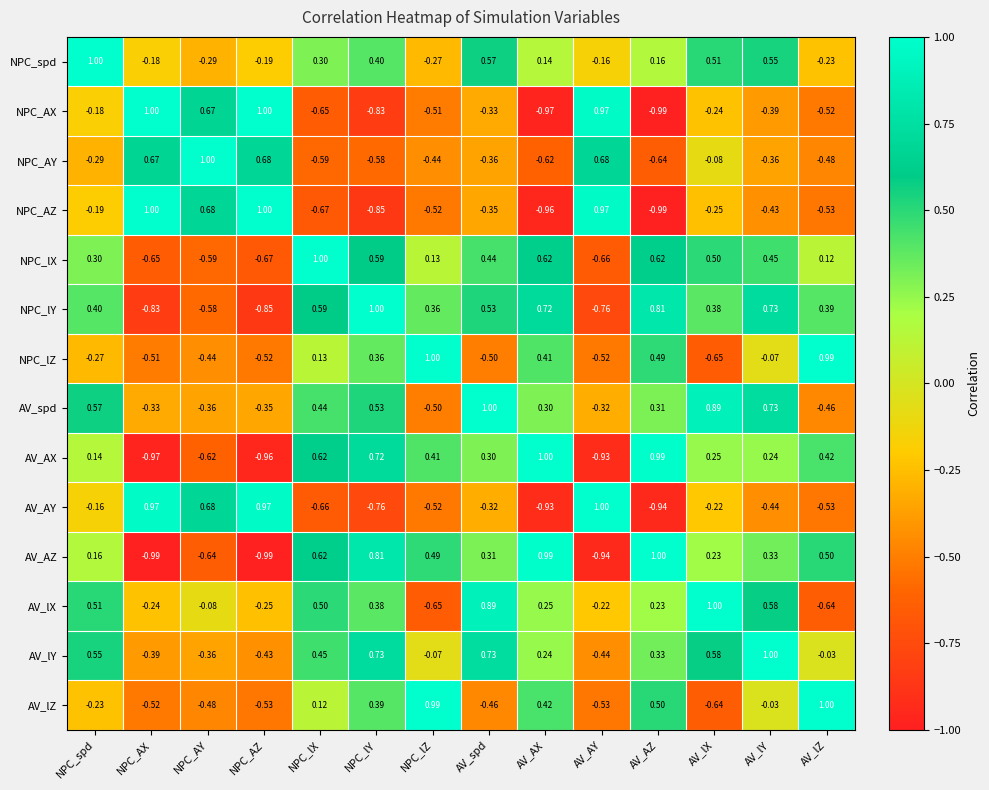

Is the value of AV_AX at AV_lZ greater than the value of NPC_AX at NPC_spd?

Yes